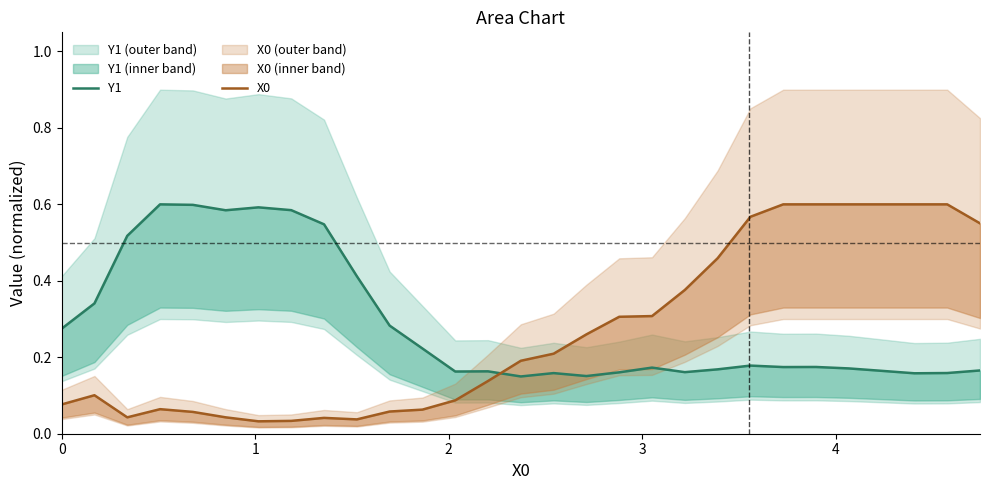

What is the value of the X0 point at the 23rd from the left?

0.6